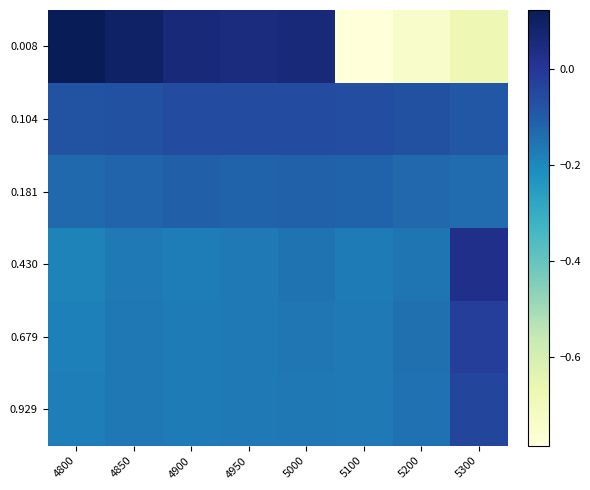

Reading left to right, transcribe all the data shown in this chart.

0.008: 4800=0.1	4850=0.1	4900=0.1	4950=0.0	5000=0.1	5100=-0.8	5200=-0.7	5300=-0.7
0.104: 4800=-0.1	4850=-0.1	4900=-0.1	4950=-0.1	5000=-0.1	5100=-0.1	5200=-0.1	5300=-0.1
0.181: 4800=-0.1	4850=-0.1	4900=-0.1	4950=-0.1	5000=-0.1	5100=-0.1	5200=-0.1	5300=-0.1
0.430: 4800=-0.2	4850=-0.2	4900=-0.2	4950=-0.2	5000=-0.2	5100=-0.2	5200=-0.2	5300=0.0
0.679: 4800=-0.2	4850=-0.2	4900=-0.2	4950=-0.2	5000=-0.2	5100=-0.2	5200=-0.1	5300=-0.0
0.929: 4800=-0.2	4850=-0.2	4900=-0.2	4950=-0.2	5000=-0.2	5100=-0.2	5200=-0.1	5300=-0.0